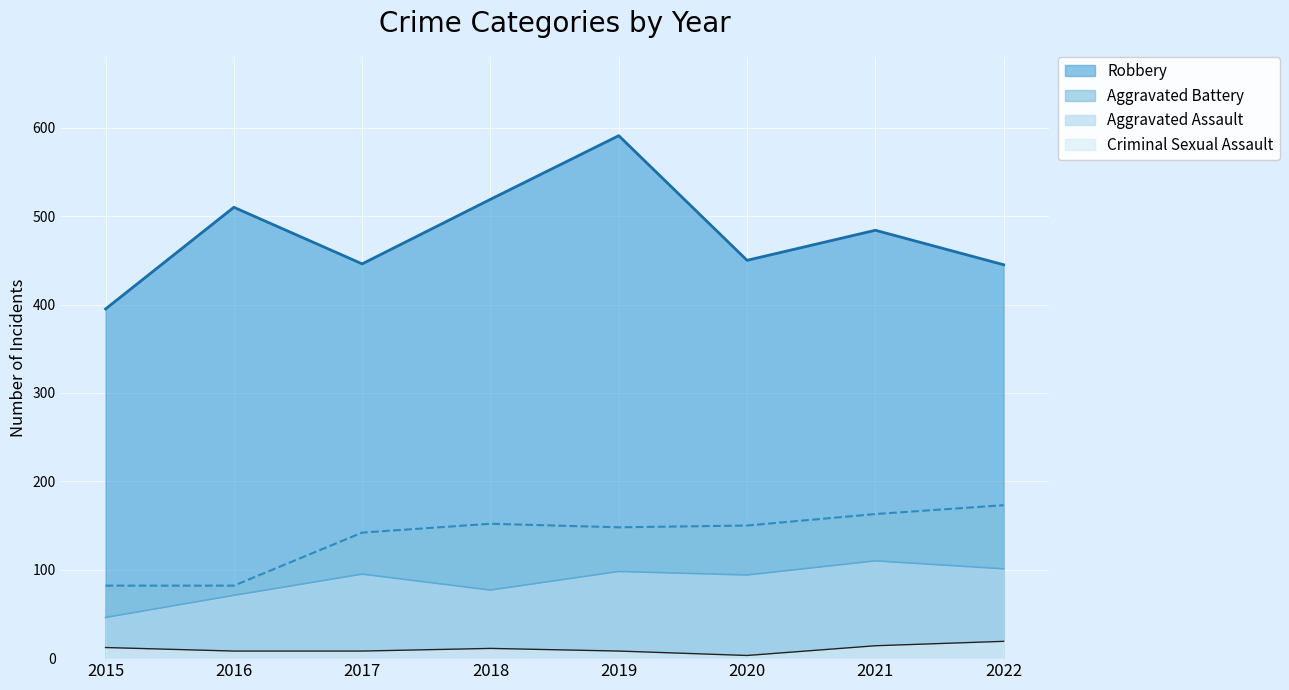

At which category does the chart reach its peak across all series?

2019